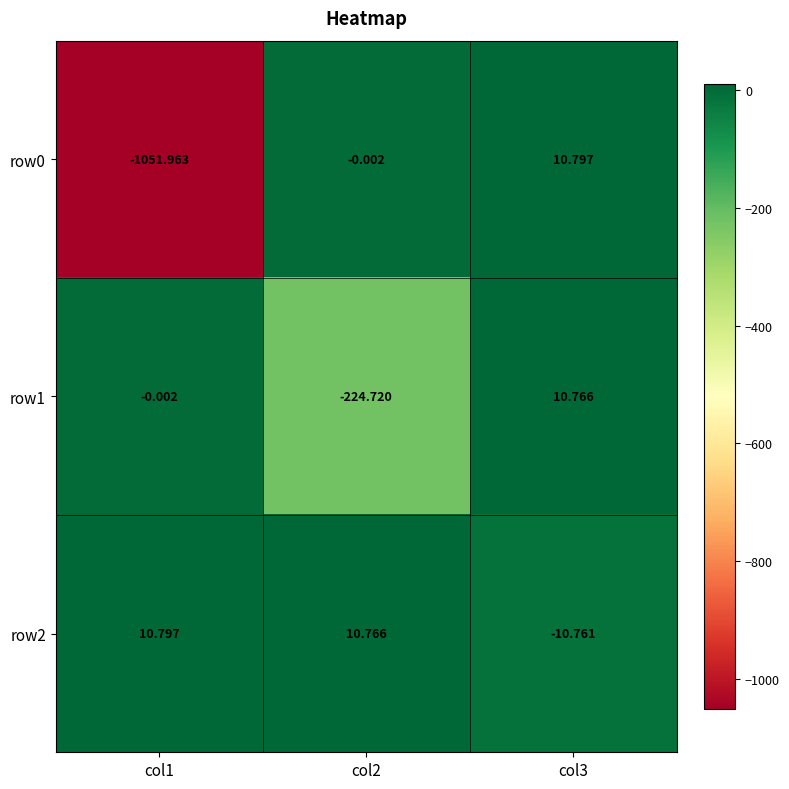

Is the value of row0 at col3 greater than the value of row1 at col1?

Yes